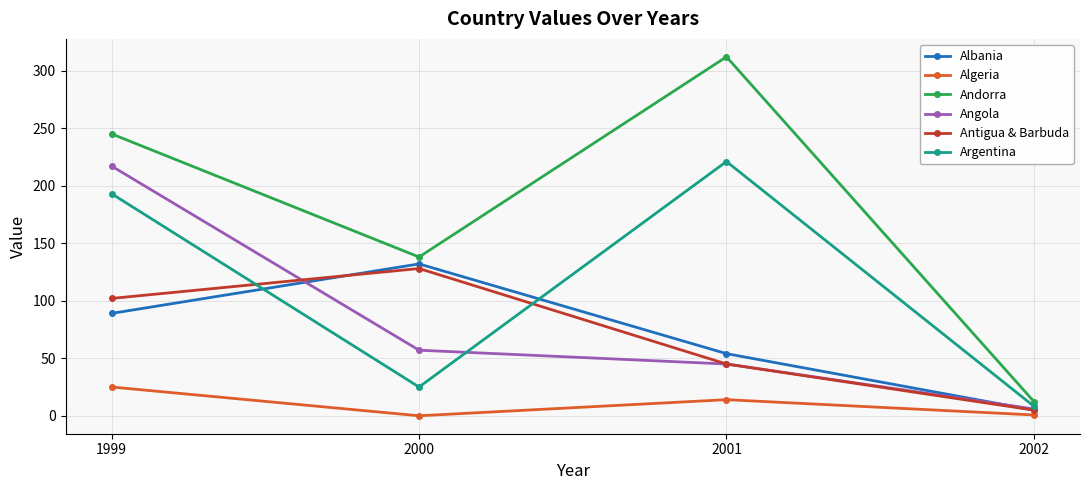

How many interior local peaks does the Algeria series have?

1